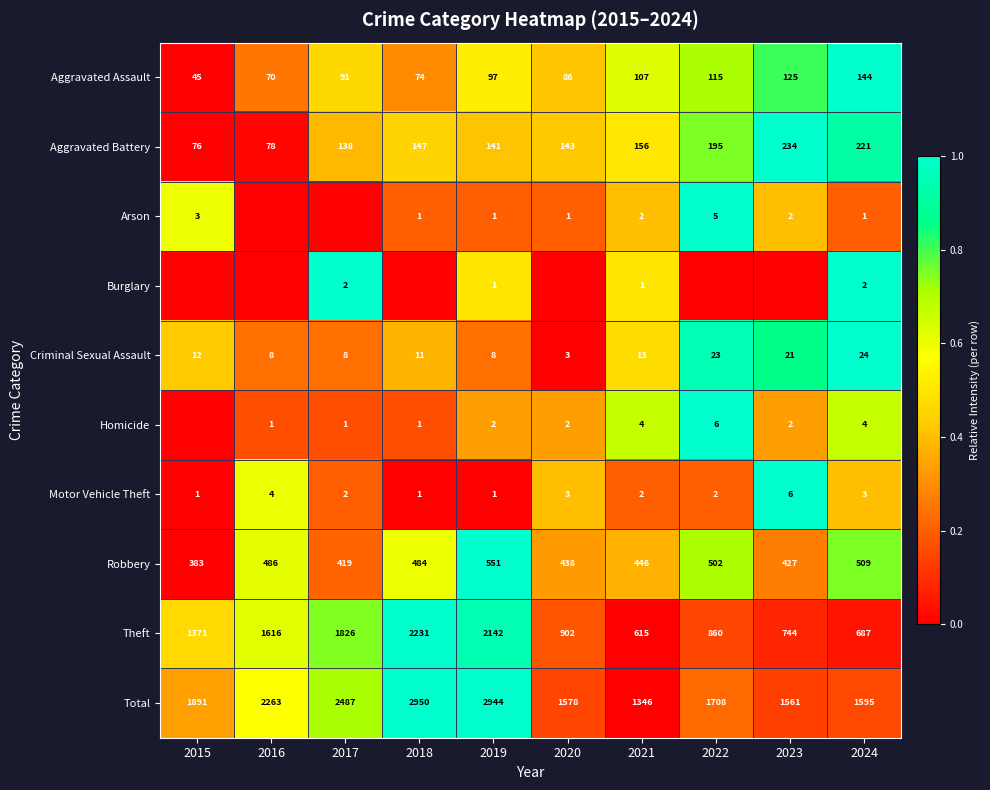

Rank the categories by Robbery value from highest to lowest.

2019, 2024, 2022, 2016, 2018, 2021, 2020, 2023, 2017, 2015